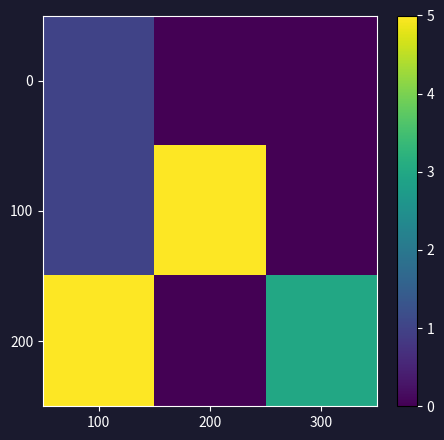

At which category is the sum across all series the highest?

100